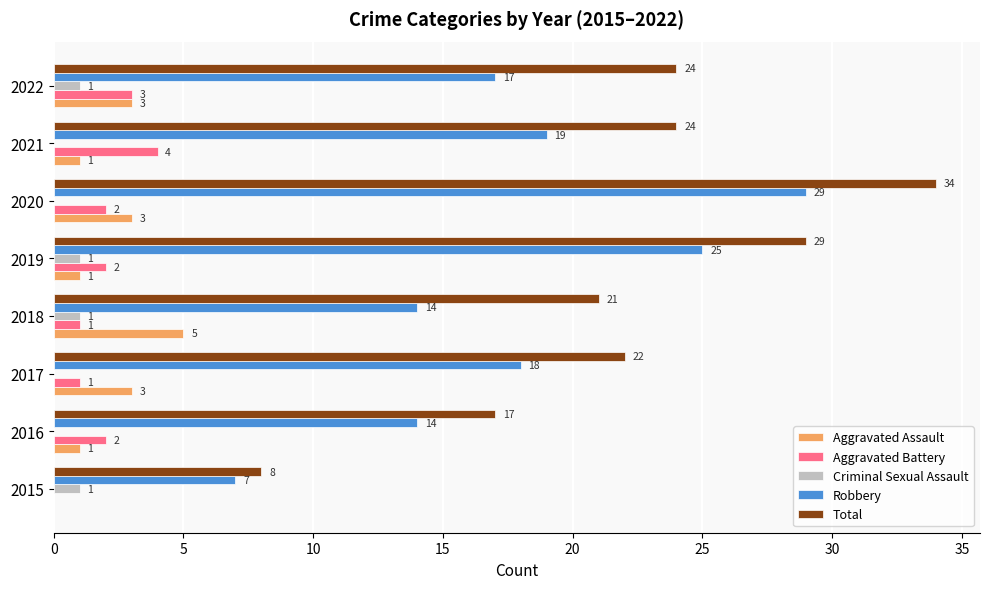

What is the sum of all Aggravated Assault values?

17